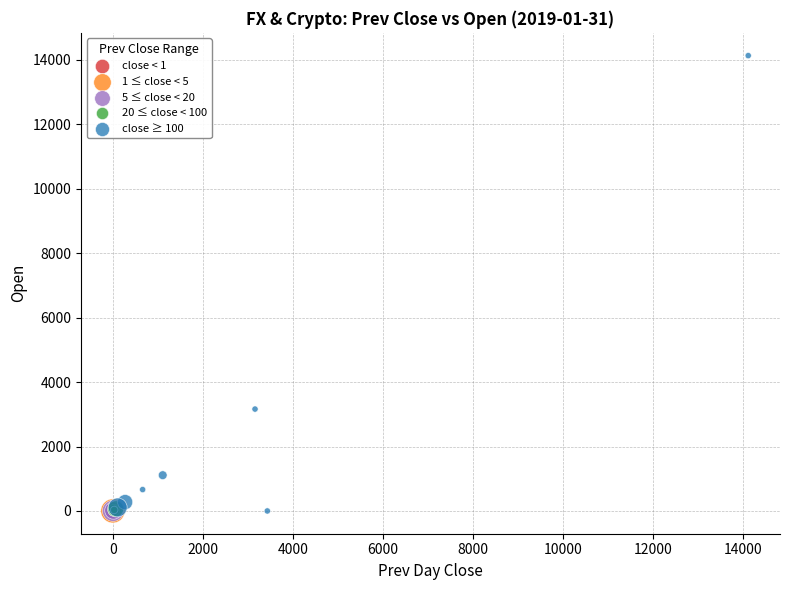

Which series has the largest Y range (max minus min)?

close ≥ 100